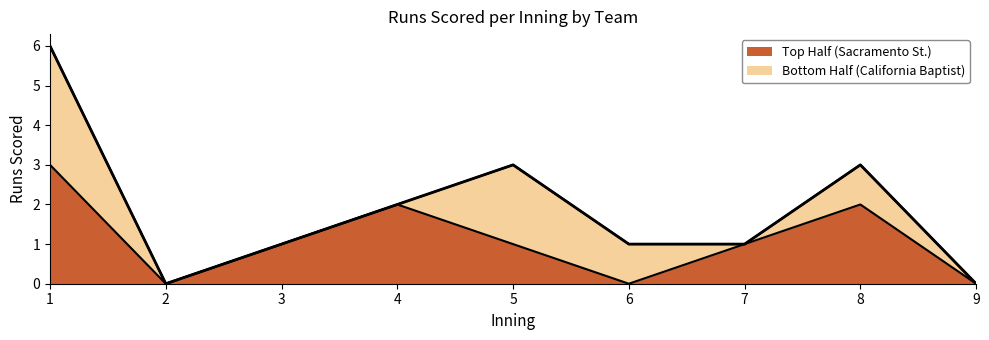

Does the chart display data point markers on the line(s)?

No